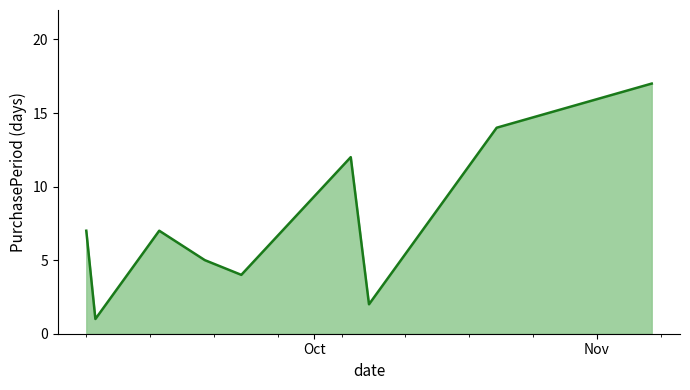

What is the greatest value displayed?

17